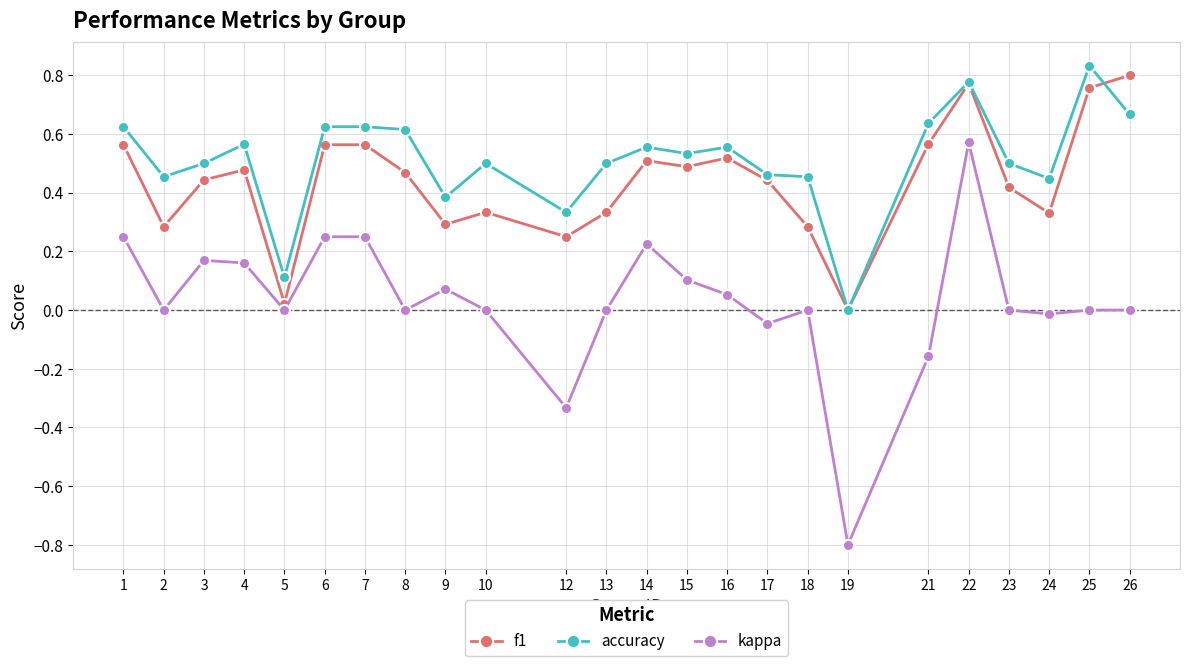

What is the value of the kappa point at the 18th from the left?

-0.8